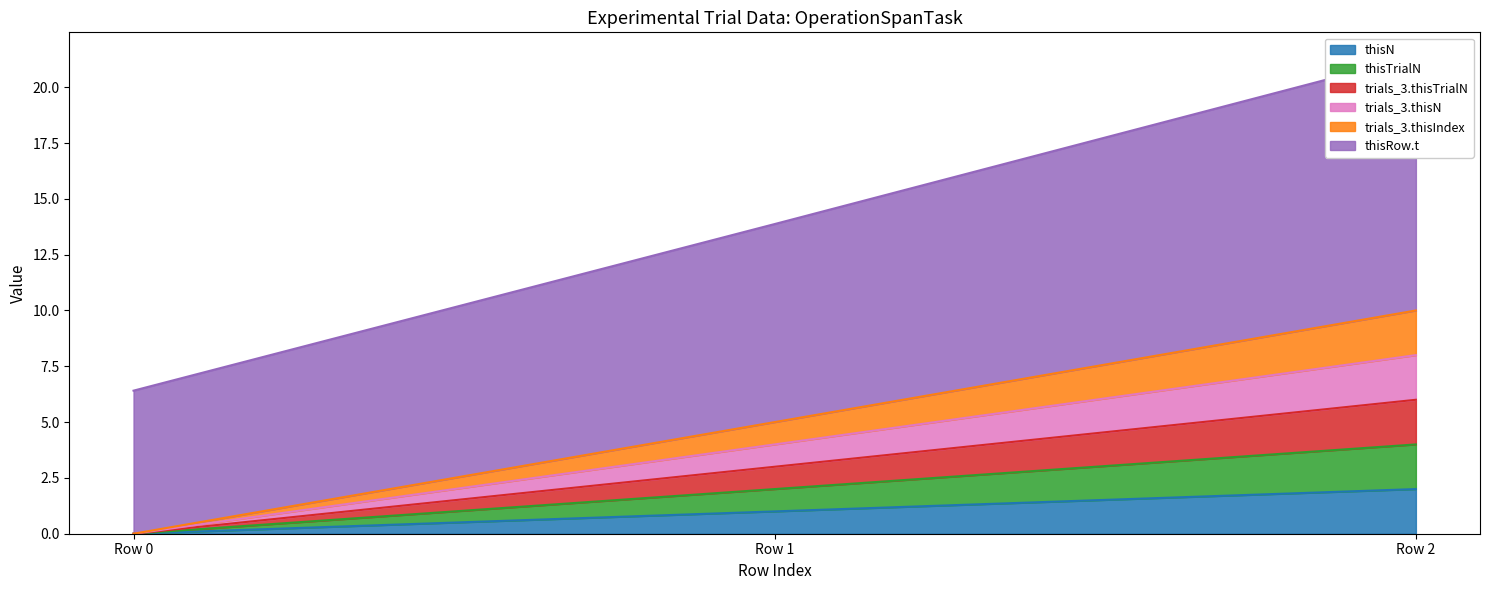

Which label corresponds to the smallest value in the chart?

Row 0